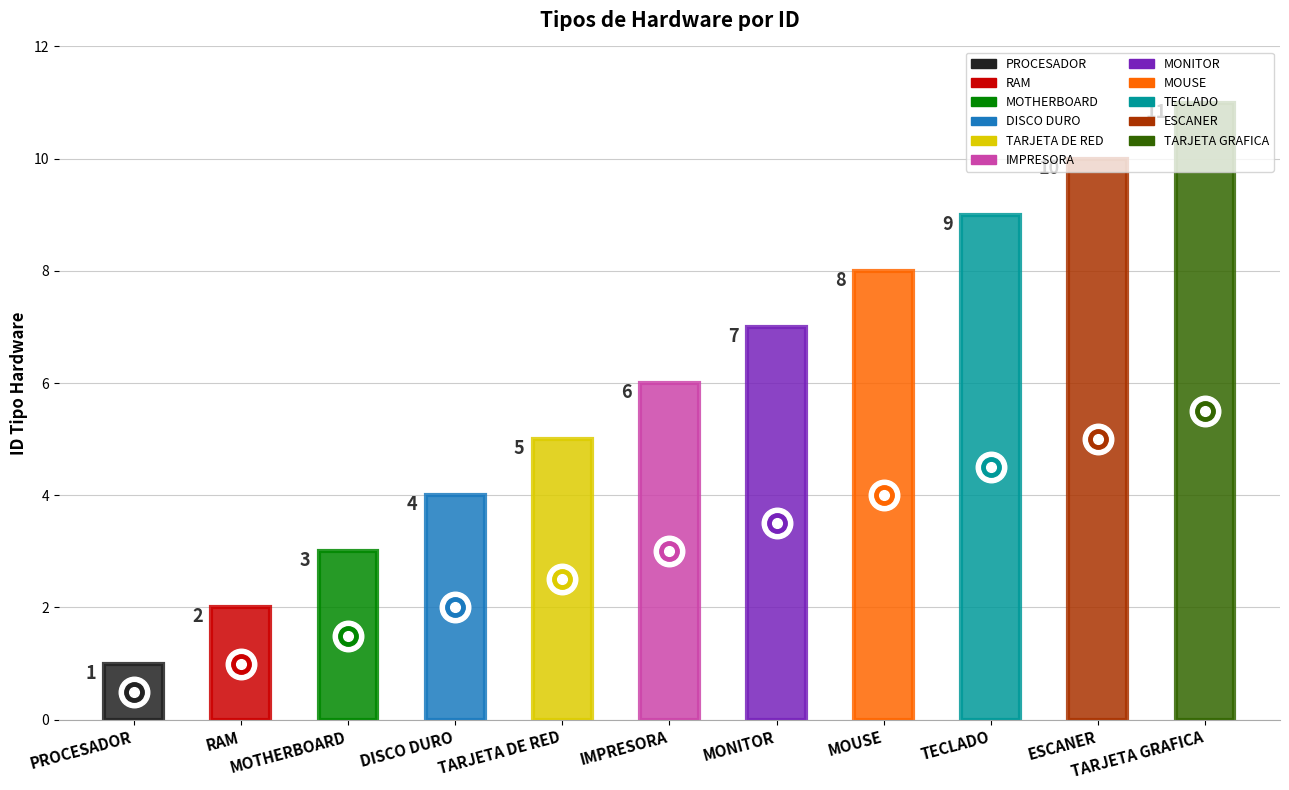

Which has a higher value, TARJETA DE RED or IMPRESORA?

IMPRESORA